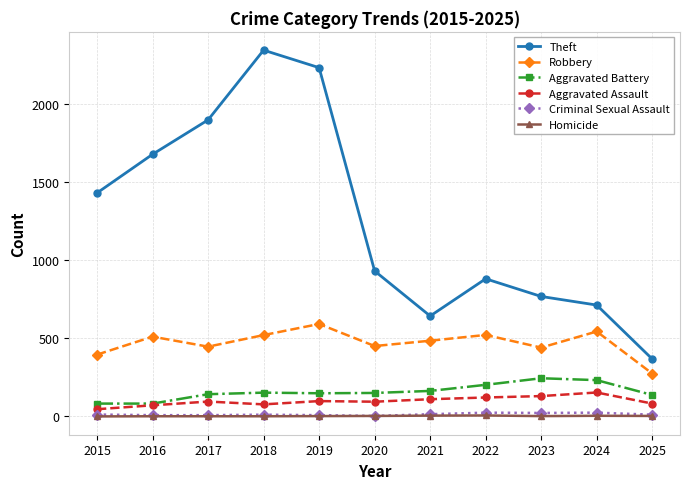

Between 2016 and 2025, which series saw the biggest shift?

Theft